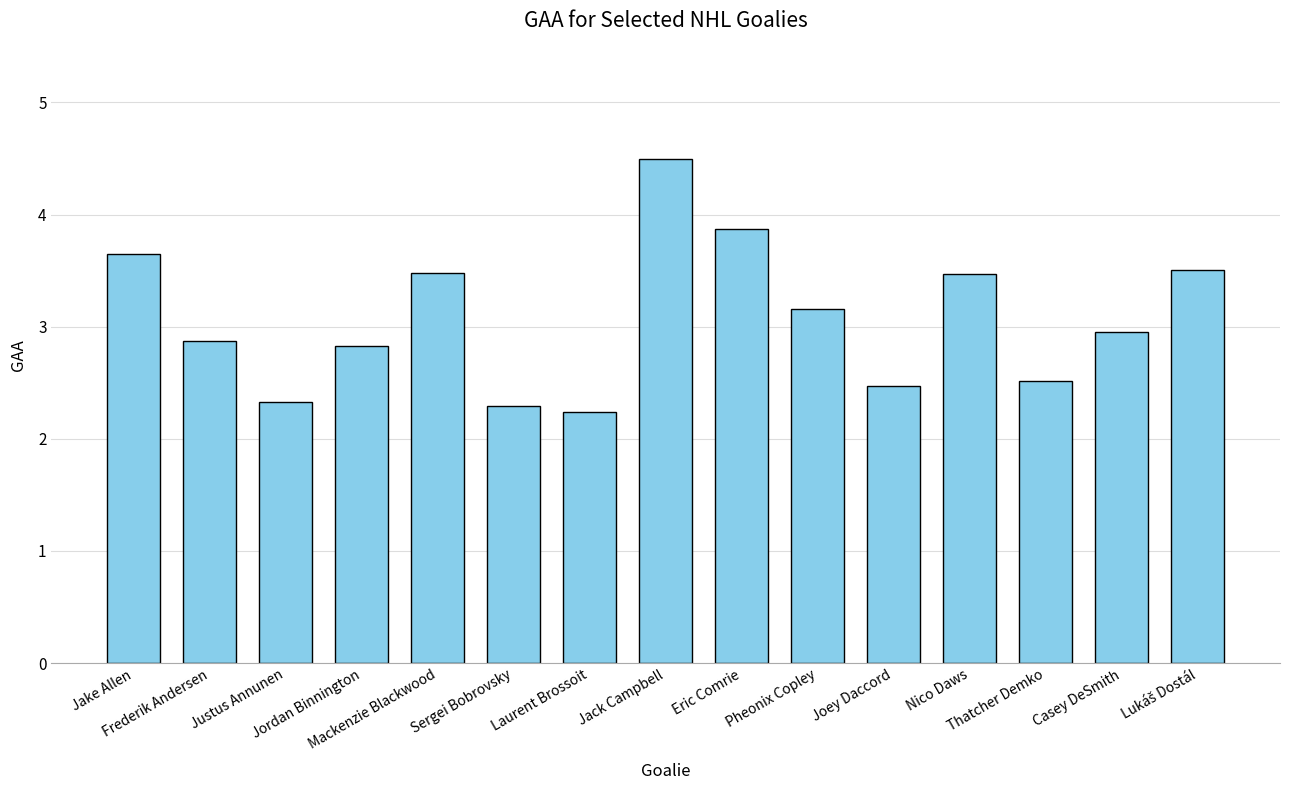

Which label corresponds to the largest value in the chart?

Jack Campbell